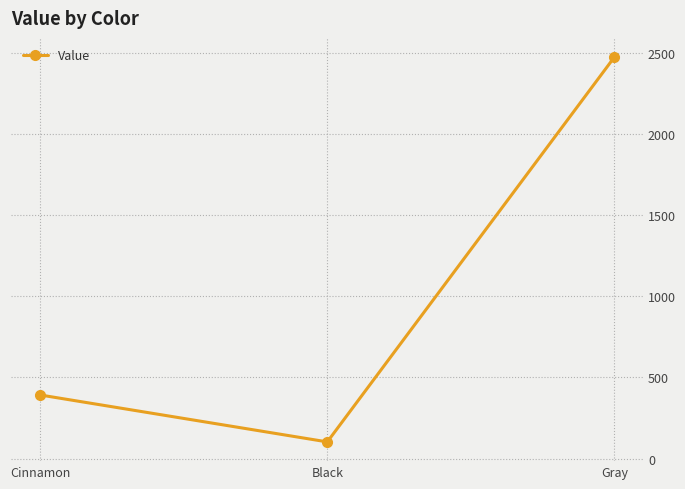

Is it true that the value at Black is 103?

True